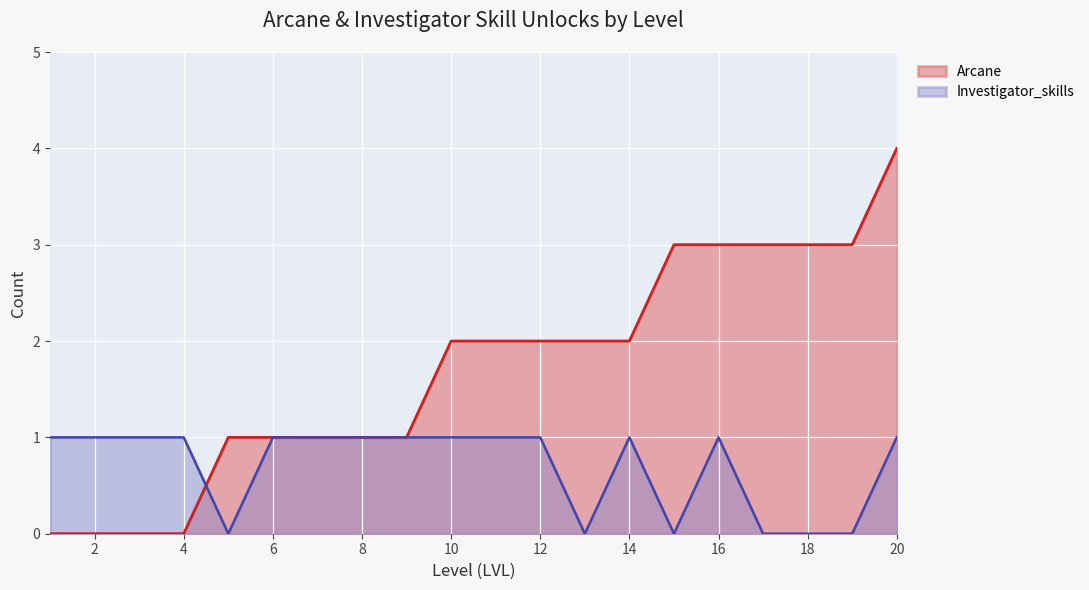

After their last crossing, which series has the higher values: Arcane or Investigator_skills?

Arcane